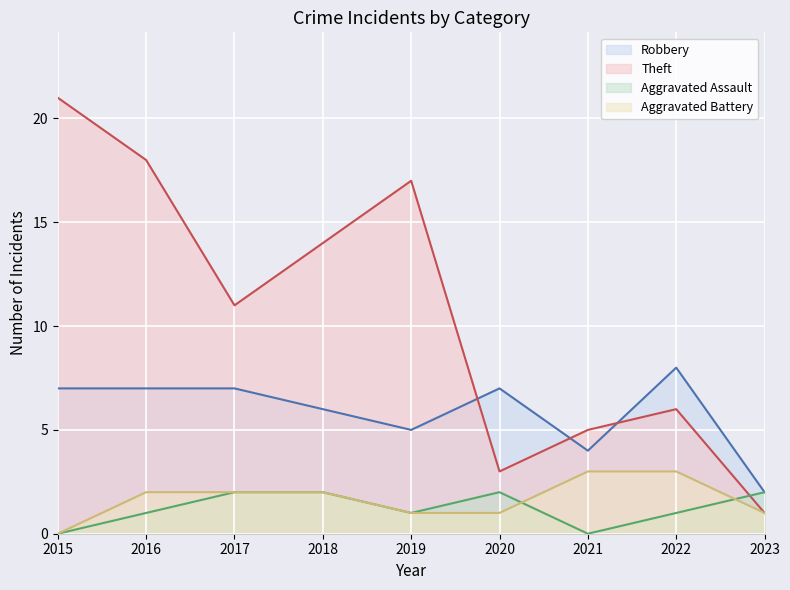

What is the difference between the maximum and minimum values in the Aggravated Battery series?

3